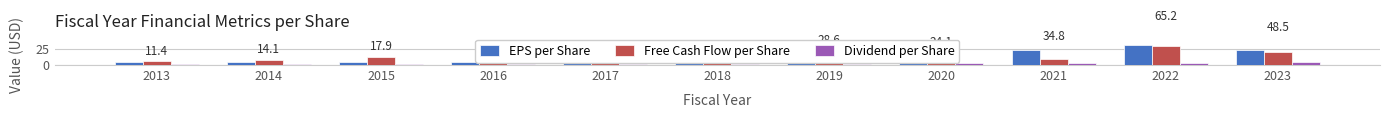

Rank the series by their maximum value, from highest to lowest.

EPS per Share, Free Cash Flow per Share, Dividend per Share